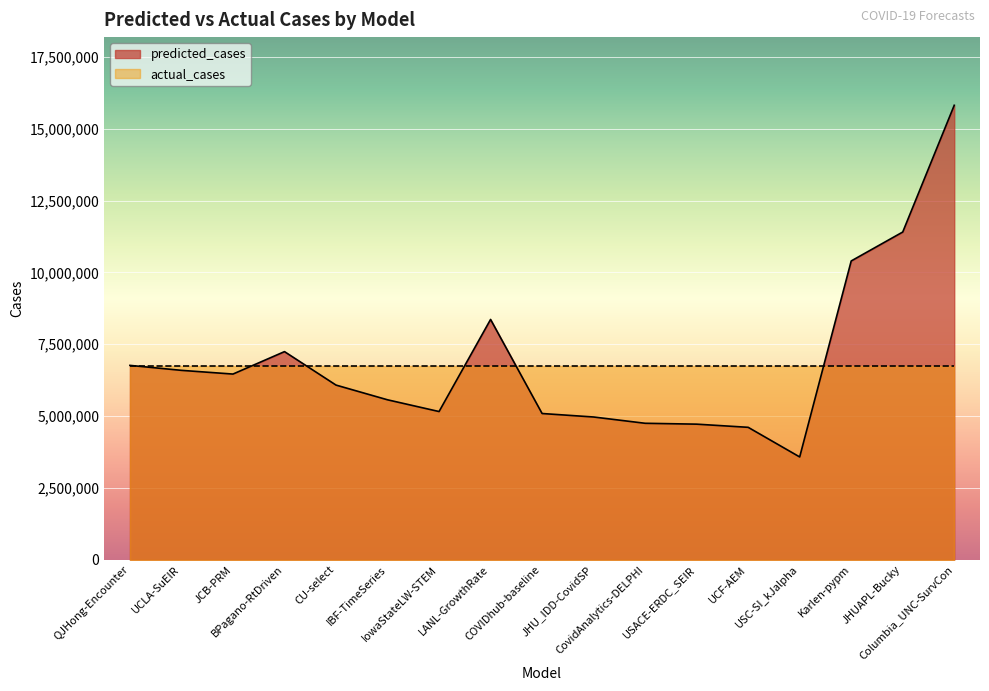

At which category does the chart reach its minimum across all series?

USC-SI_kJalpha